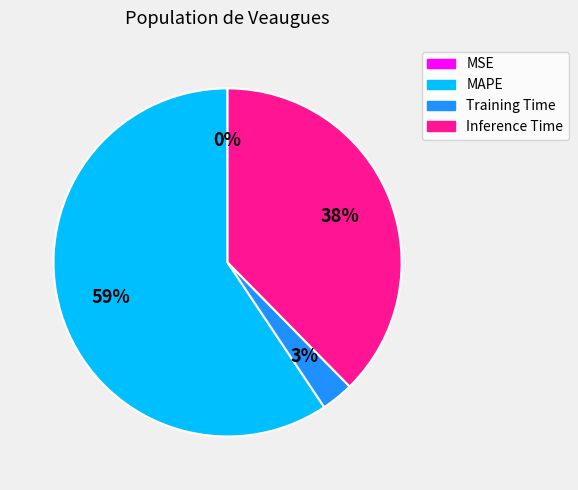

To the nearest percent, what is the difference between the largest and smallest slice percentages?

59%